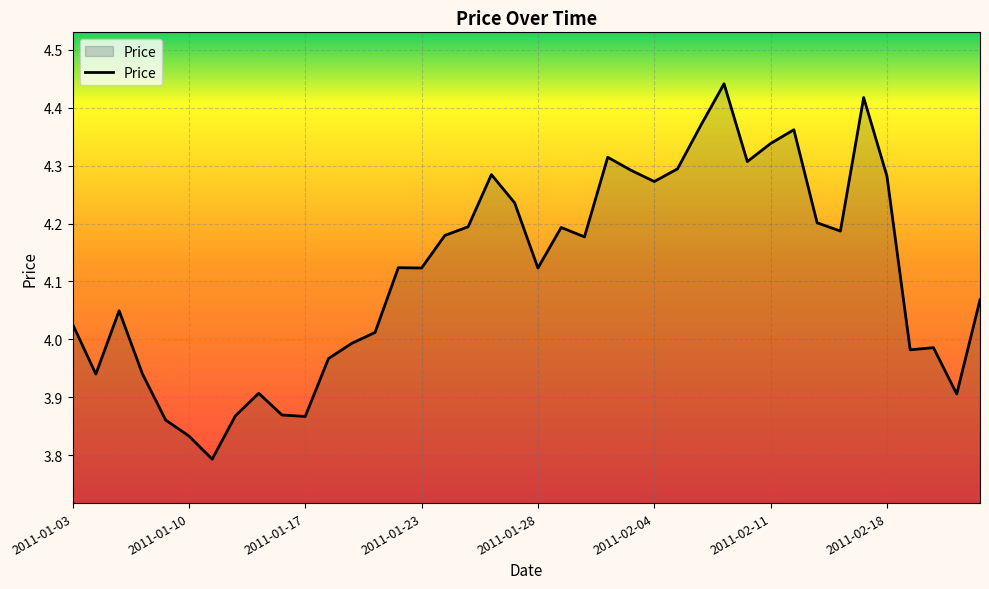

What is the difference between the maximum and minimum values?

0.6